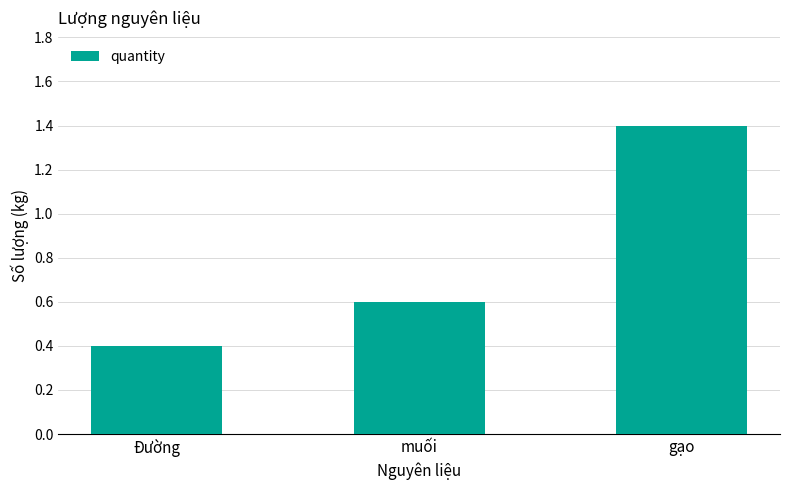

Does the chart contain any negative values?

No